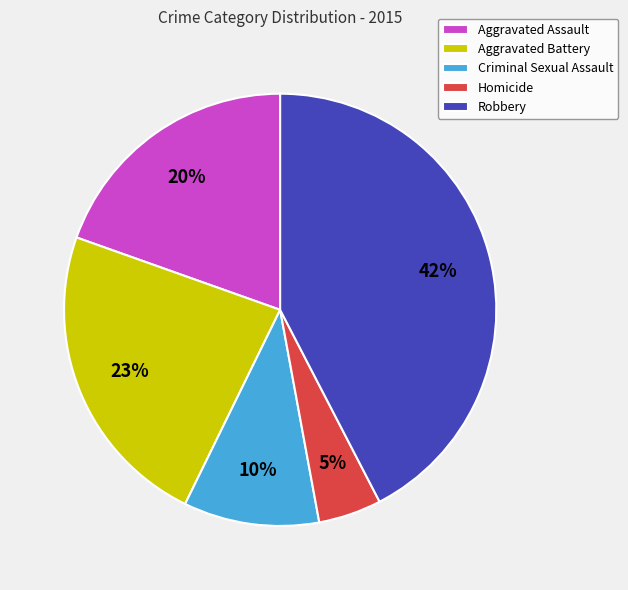

Count the number of slices in the pie.

5